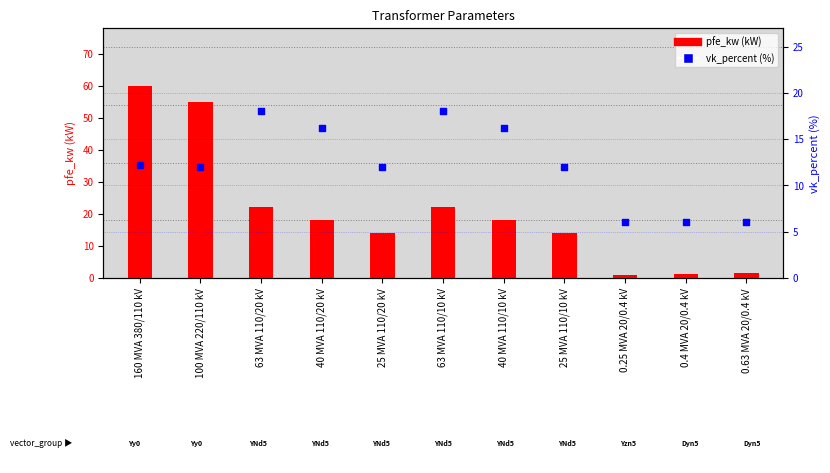

Is the value of vk_percent at 0.25 MVA 20/0.4 kV greater than the value of pfe_kw at 160 MVA 380/110 kV?

No